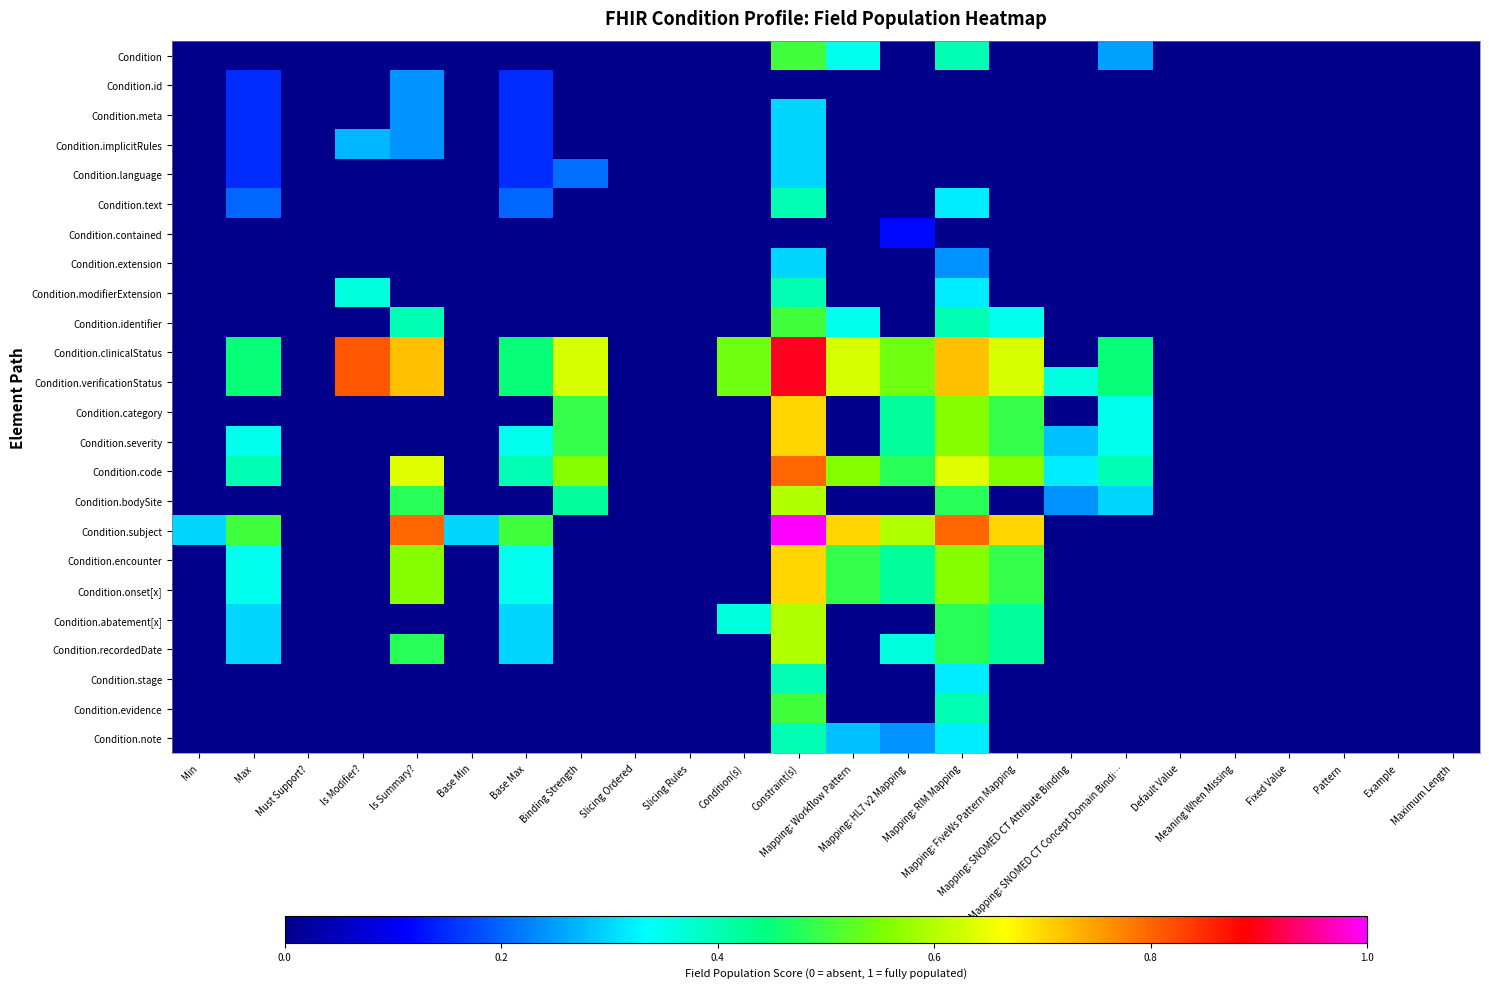

Between Mapping: SNOMED CT Attribute Binding and Maximum Length, which series saw the biggest shift?

Condition.verificationStatus